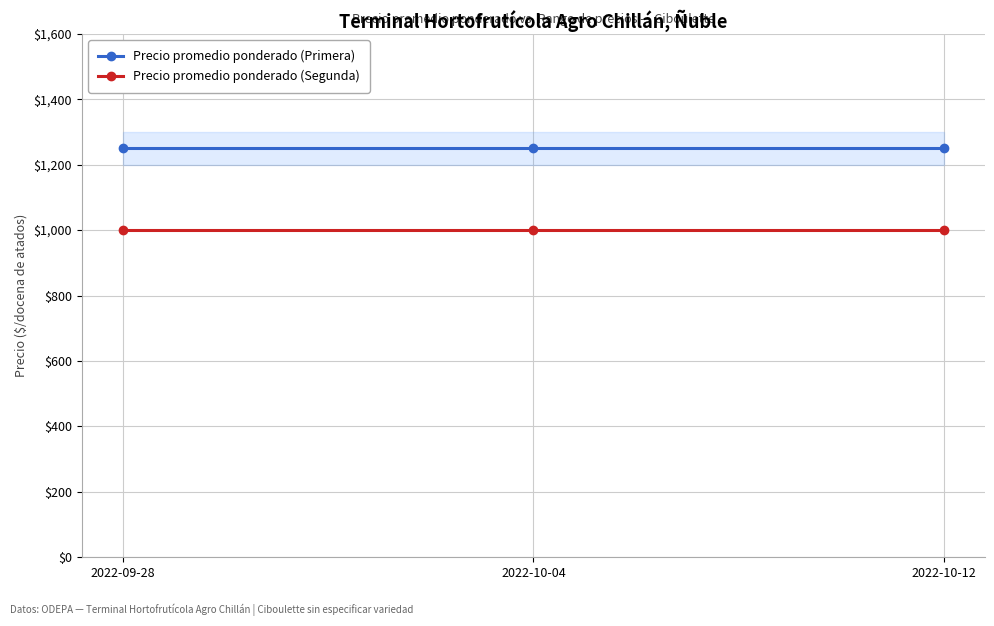

What position from the right is 2022-10-04?

2